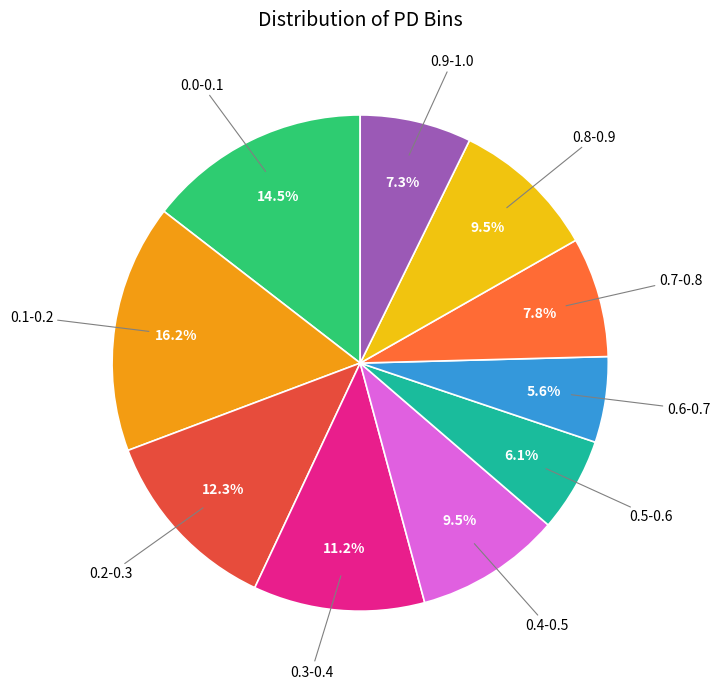

Does 0.9-1.0 account for over 50% of the chart?

No